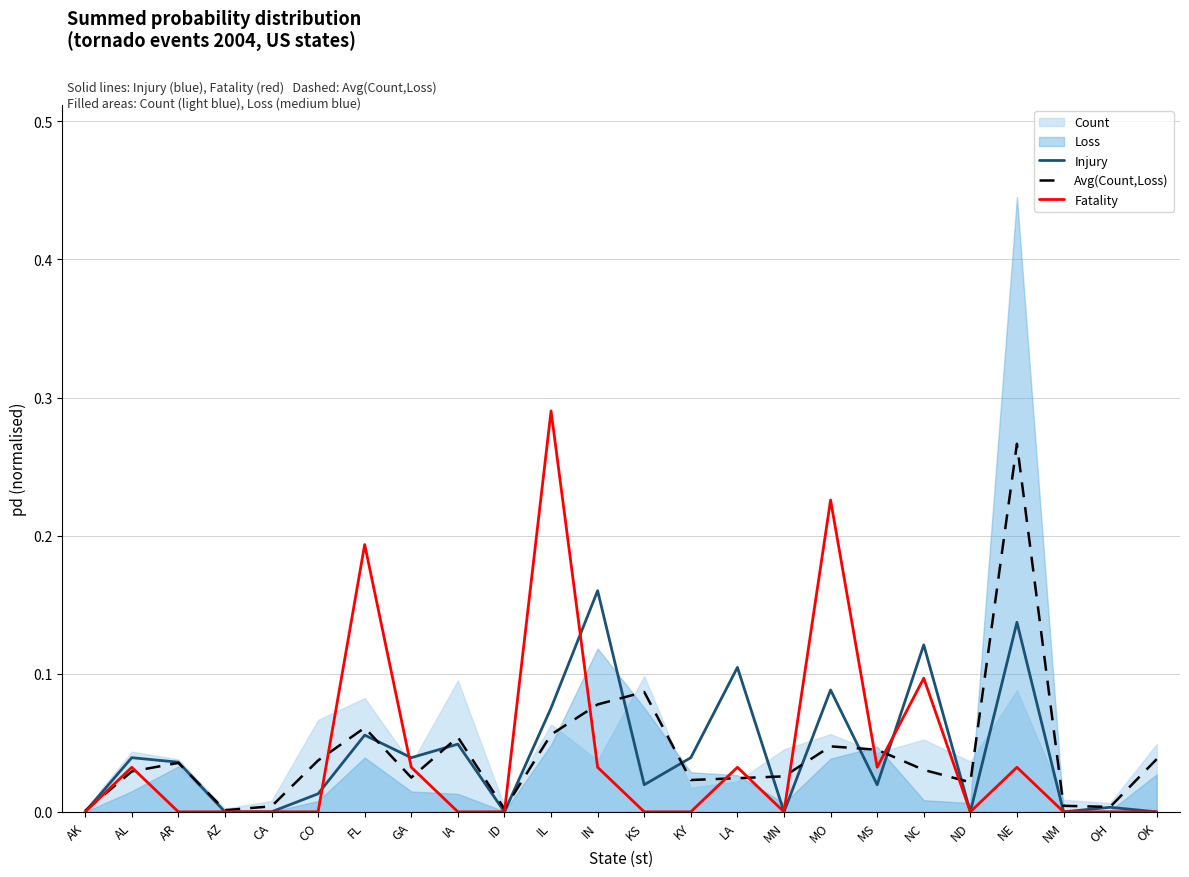

Reading left to right, transcribe all the data shown in this chart.

Injury: AK=0.0	AL=0.0	AR=0.0	AZ=0.0	CA=0.0	CO=0.0	FL=0.1	GA=0.0	IA=0.0	ID=0.0	IL=0.1	IN=0.2	KS=0.0	KY=0.0	LA=0.1	MN=0.0	MO=0.1	MS=0.0	NC=0.1	ND=0.0	NE=0.1	NM=0.0	OH=0.0	OK=0.0
Avg(Count,Loss): AK=0.0	AL=0.0	AR=0.0	AZ=0.0	CA=0.0	CO=0.0	FL=0.1	GA=0.0	IA=0.1	ID=0.0	IL=0.1	IN=0.1	KS=0.1	KY=0.0	LA=0.0	MN=0.0	MO=0.0	MS=0.0	NC=0.0	ND=0.0	NE=0.3	NM=0.0	OH=0.0	OK=0.0
Fatality: AK=0.0	AL=0.0	AR=0.0	AZ=0.0	CA=0.0	CO=0.0	FL=0.2	GA=0.0	IA=0.0	ID=0.0	IL=0.3	IN=0.0	KS=0.0	KY=0.0	LA=0.0	MN=0.0	MO=0.2	MS=0.0	NC=0.1	ND=0.0	NE=0.0	NM=0.0	OH=0.0	OK=0.0